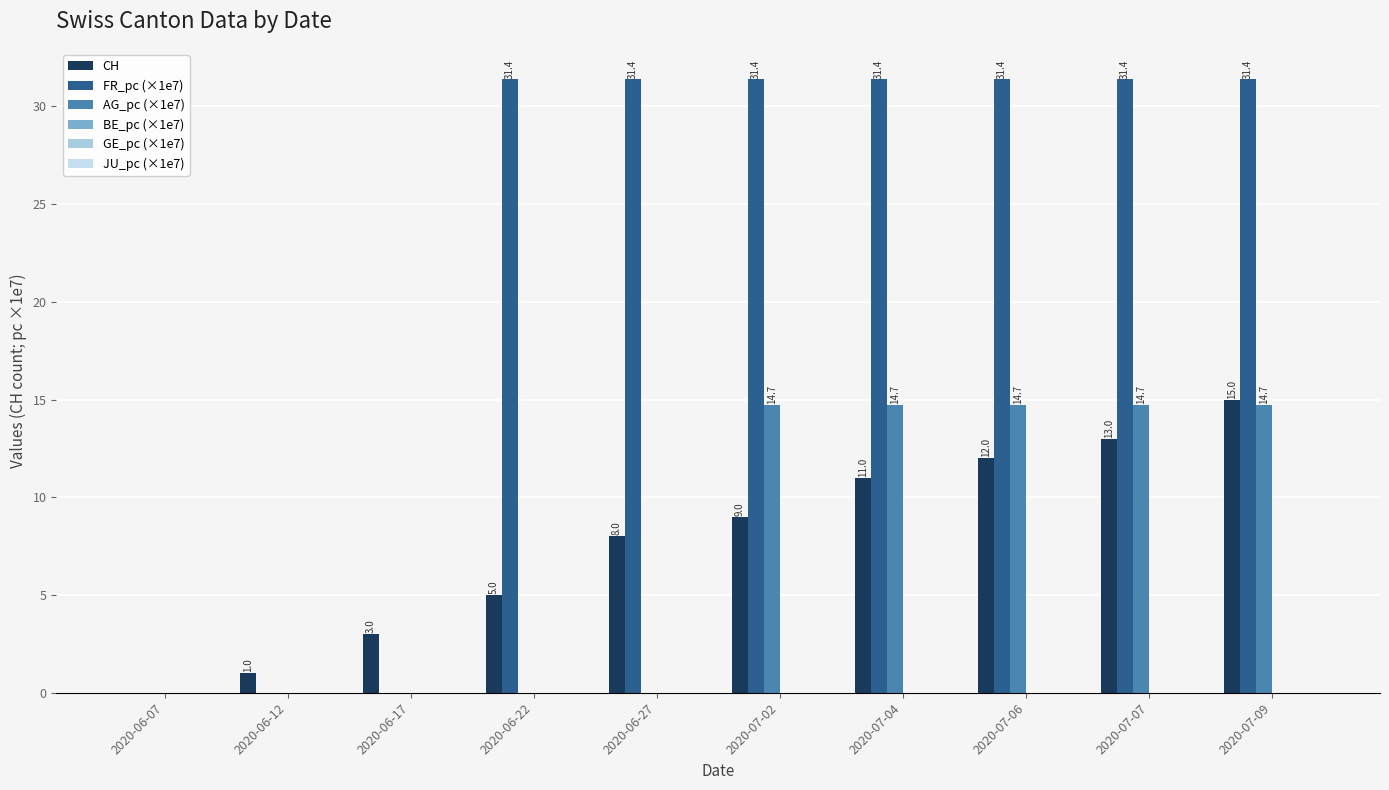

Rank the series by their maximum value, from lowest to highest.

BE_pc (×1e7), GE_pc (×1e7), JU_pc (×1e7), AG_pc (×1e7), CH, FR_pc (×1e7)